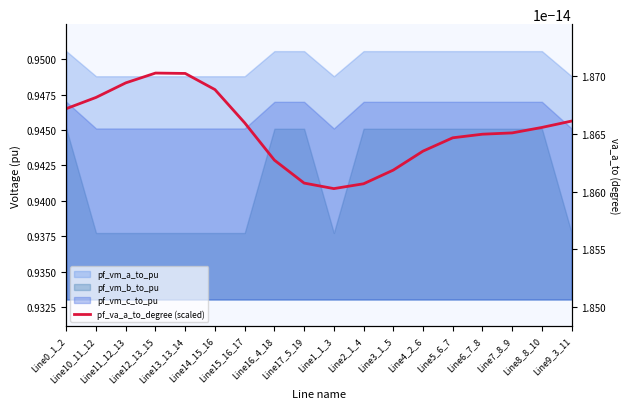

At which category does the data reach its first local peak?

Line12_13_15